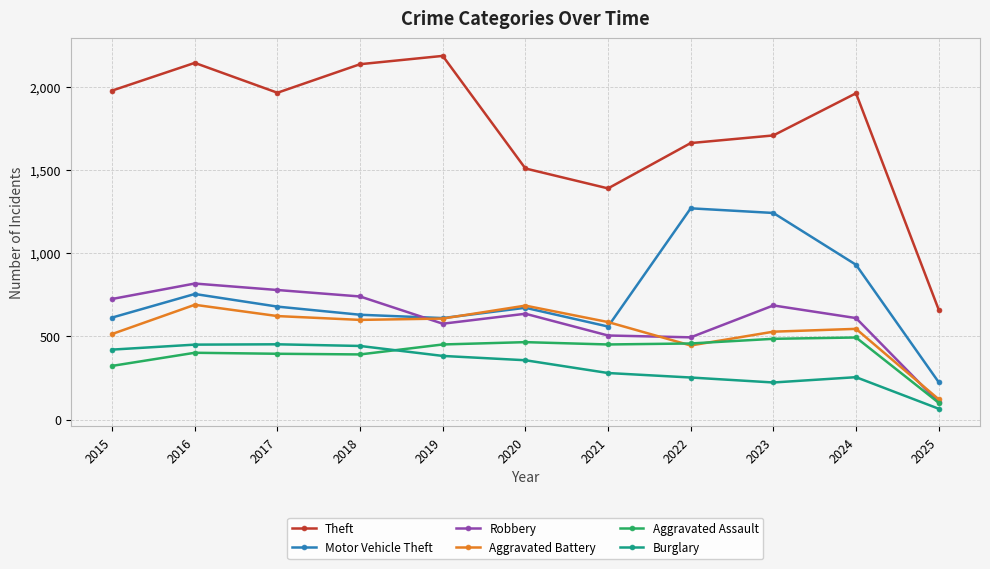

What is the approximate value of Aggravated Battery at 2025?

122